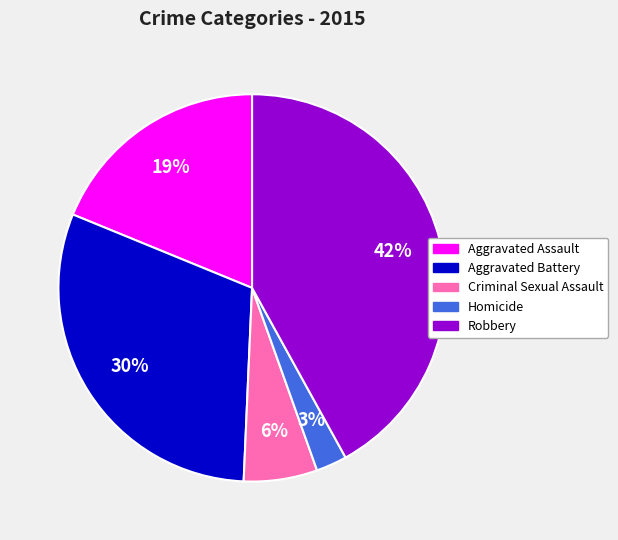

To the nearest percent, what is the average slice percentage?

20%